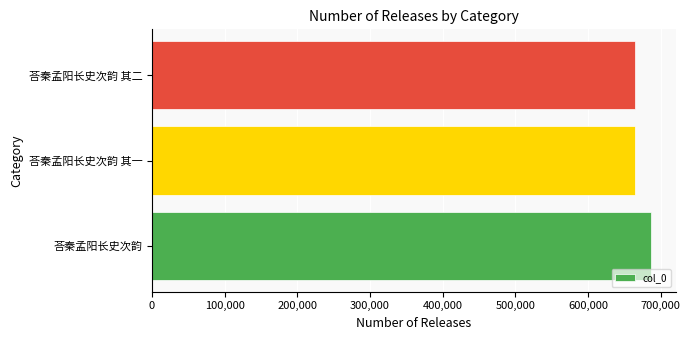

What value does the data have at 荅秦孟阳长史次韵 其一?

664441